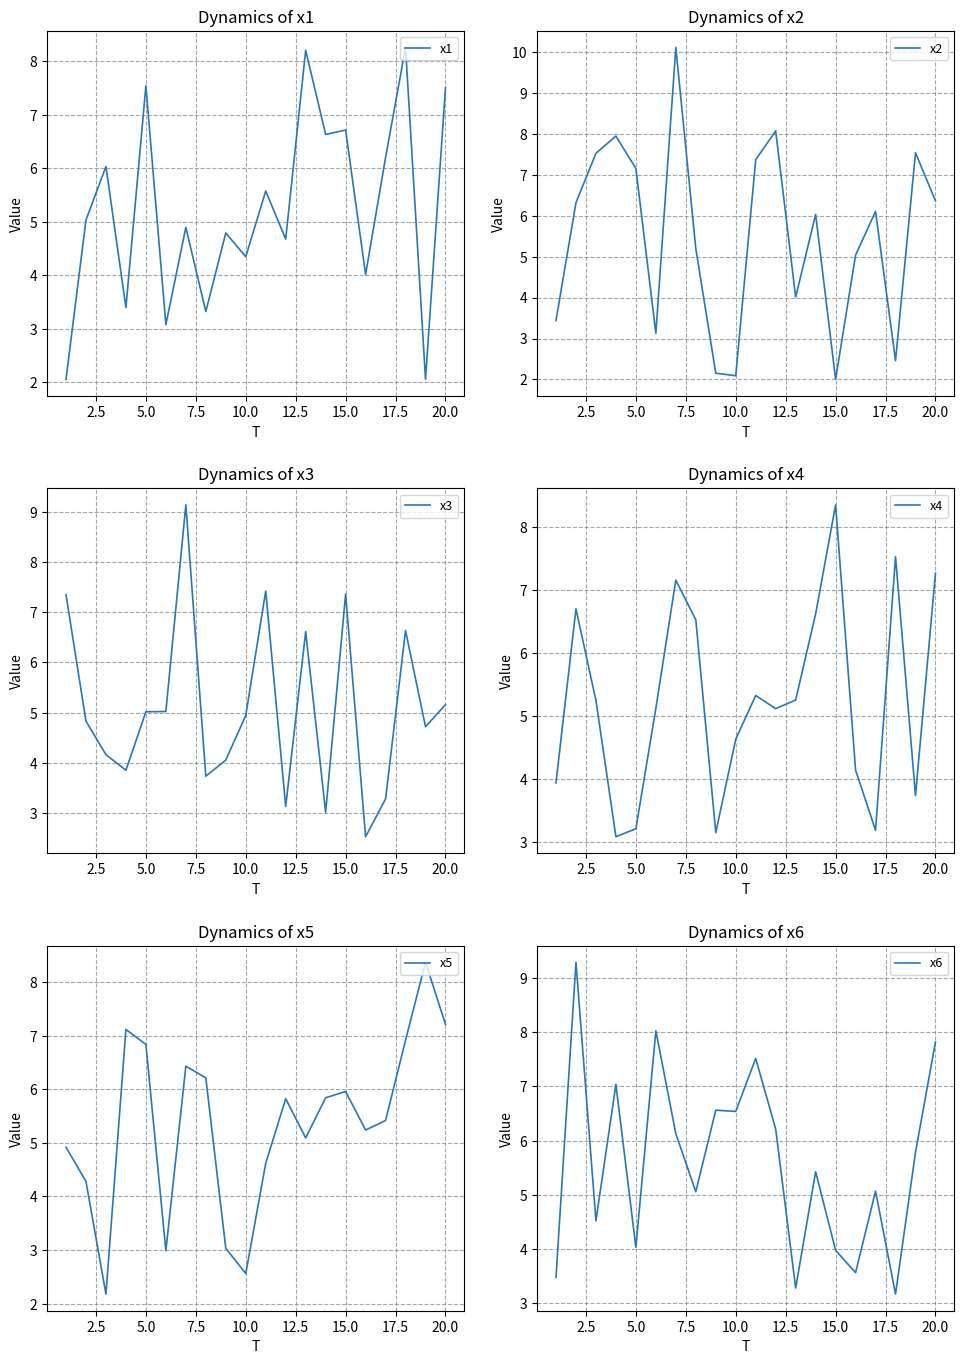

What is the value of the x4 point at the 8th from the left?

6.5